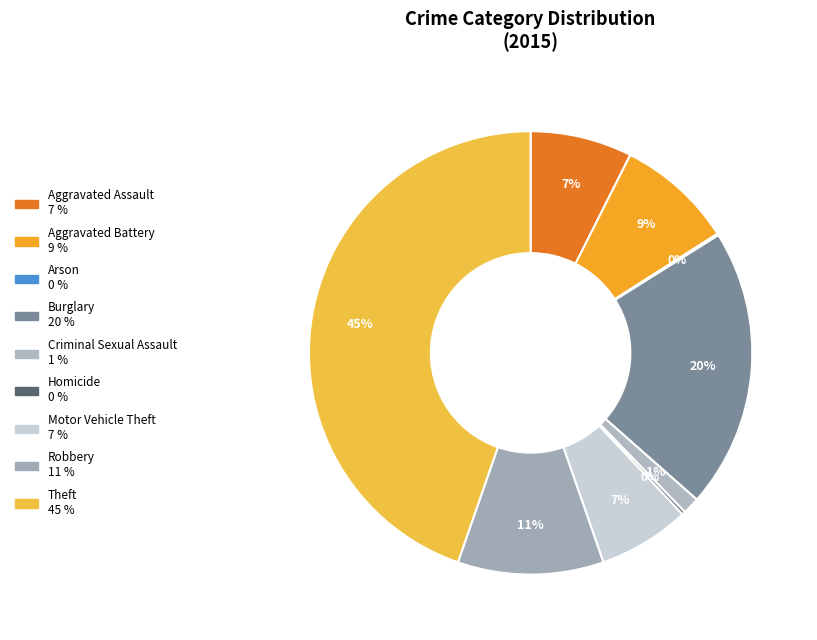

To the nearest percent, what is the difference between the largest and smallest slice percentages?

45%